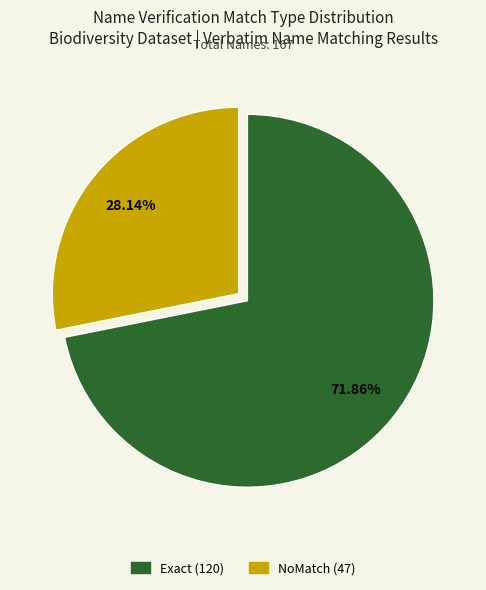

How many segments does this pie chart have?

2